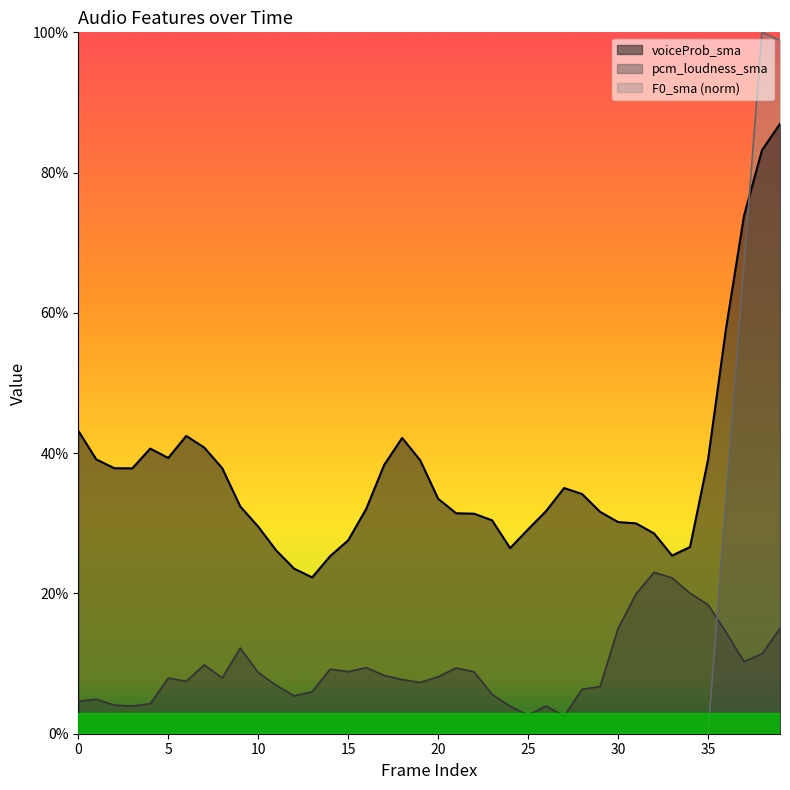

How many lines are shown in the chart?

3